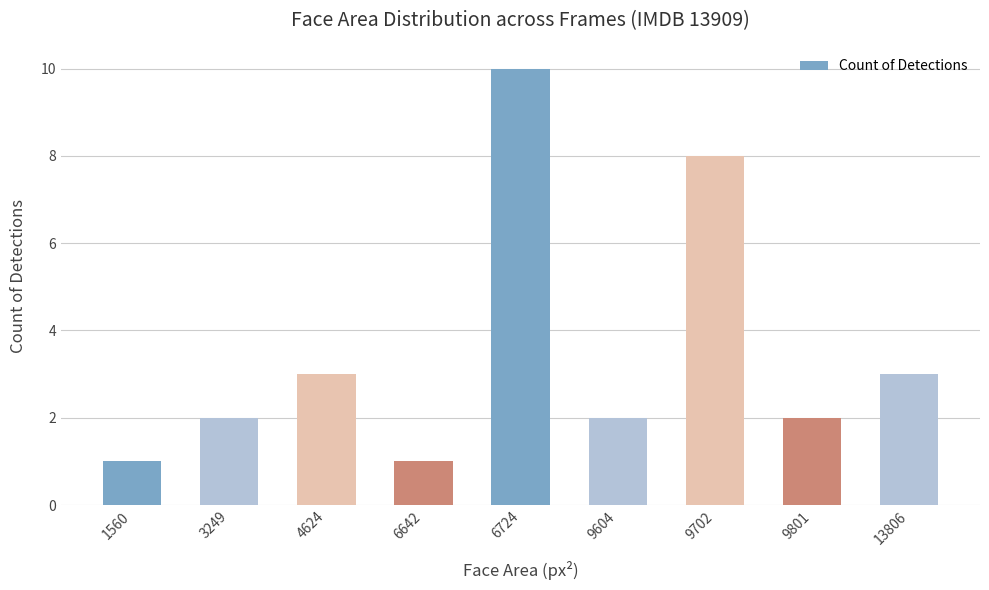

Reading left to right, list all the values displayed in this chart.

1560=1	3249=2	4624=3	6642=1	6724=10	9604=2	9702=8	9801=2	13806=3